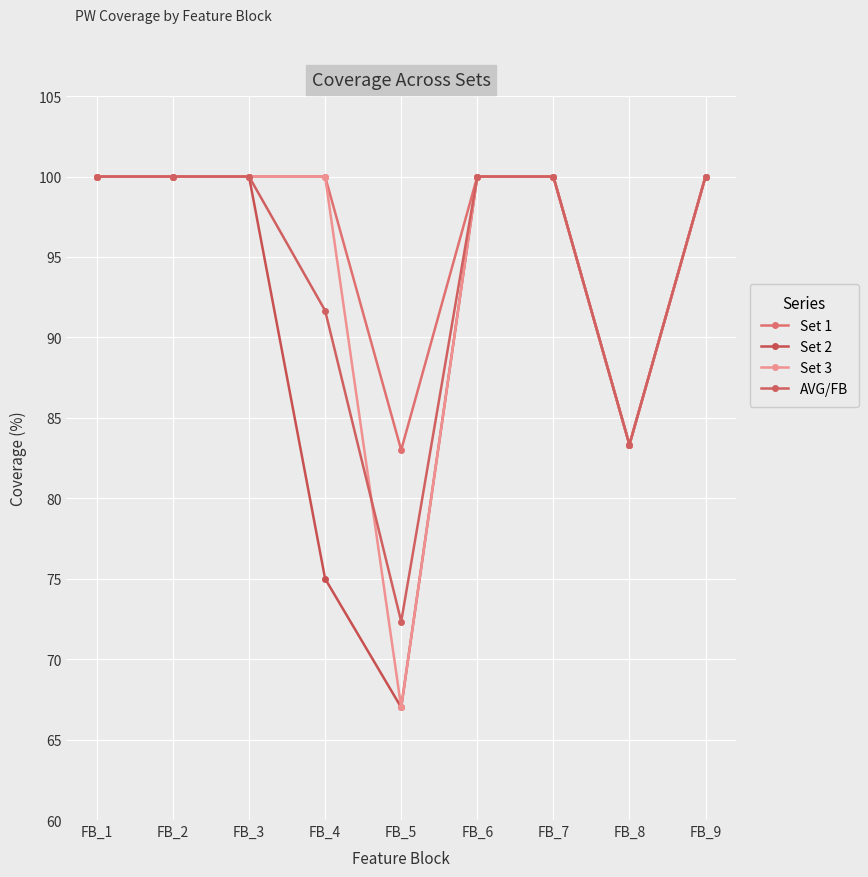

Count the number of categories in the chart.

9